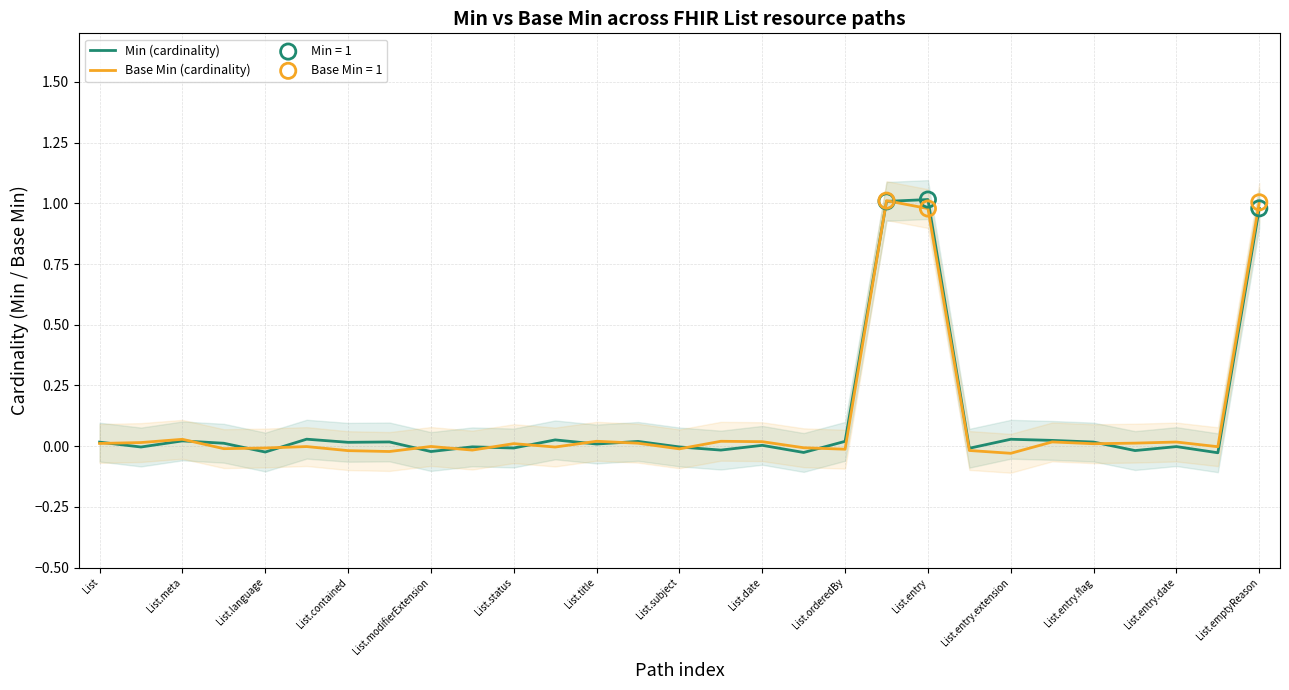

Which series has the largest total across all categories?

Min (cardinality)